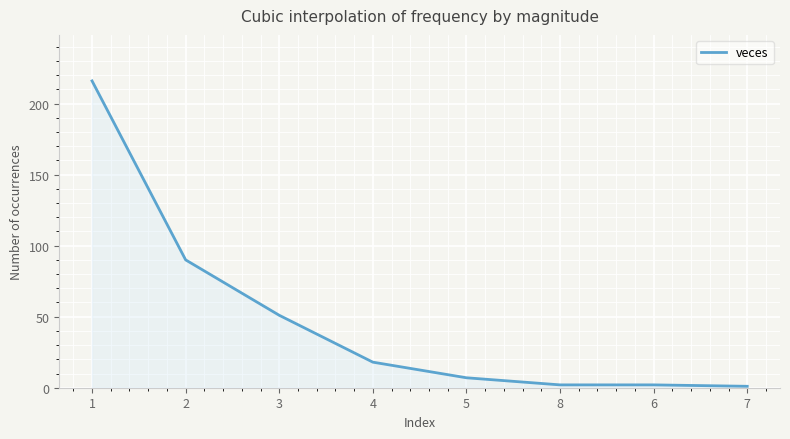

Approximately how many times larger is the value at 4 compared to 3?

0.4